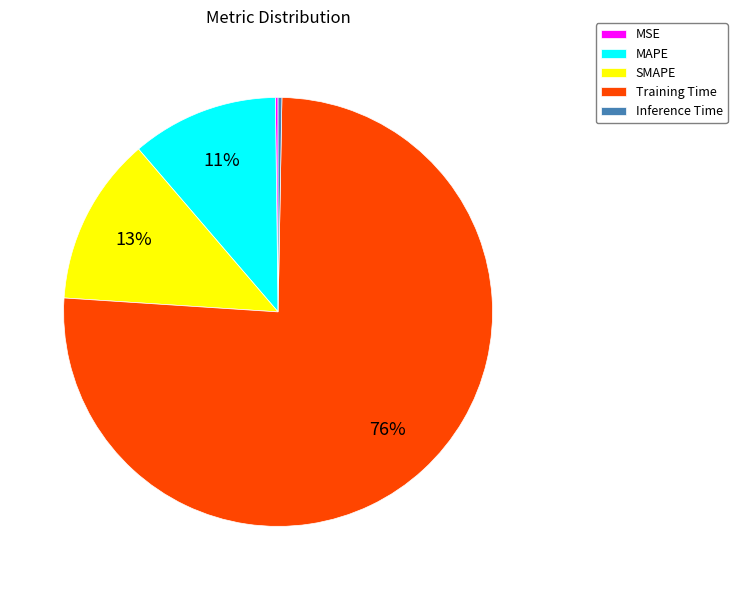

Does Training Time account for over 50% of the chart?

Yes